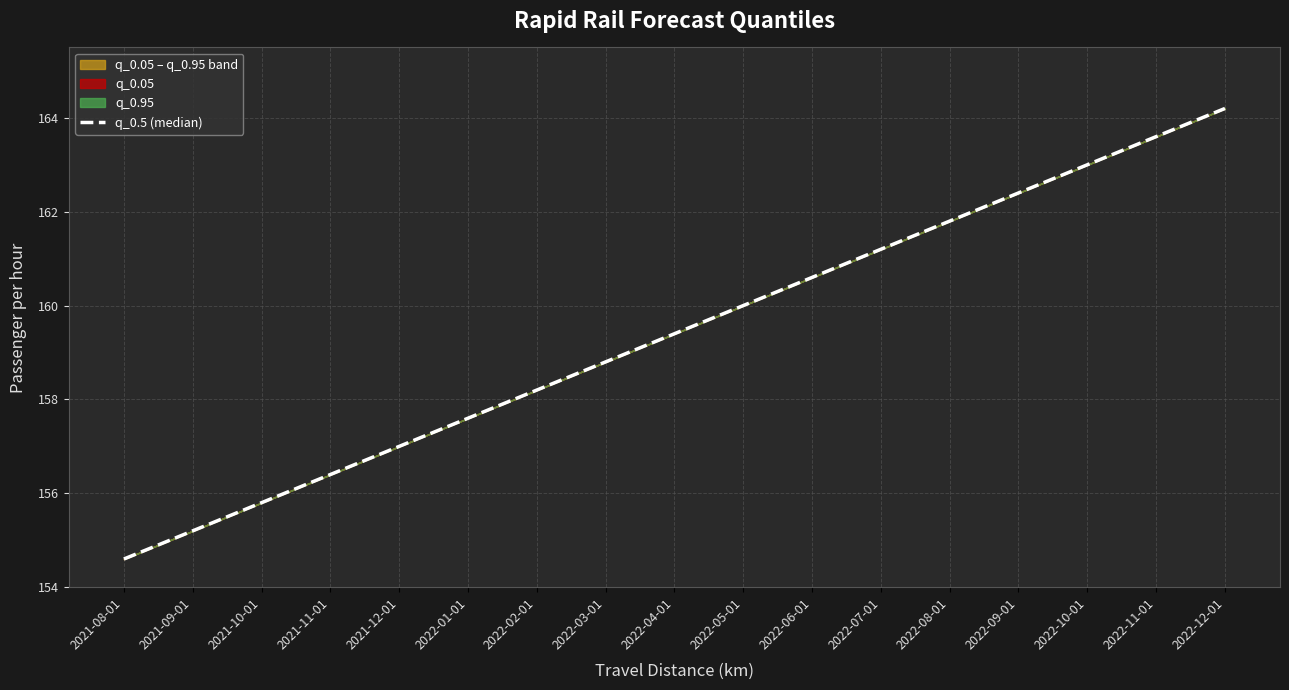

Where is the data nearest to the value 159?

2022-03-01